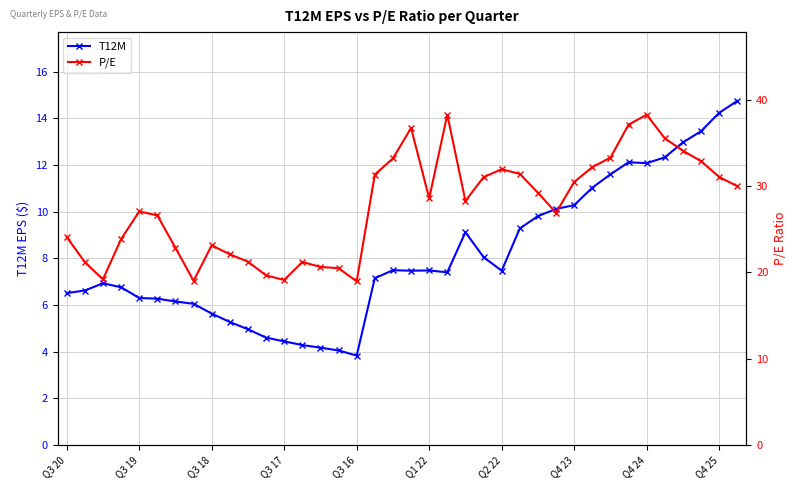

How many values in the P/E series are below 28?

18